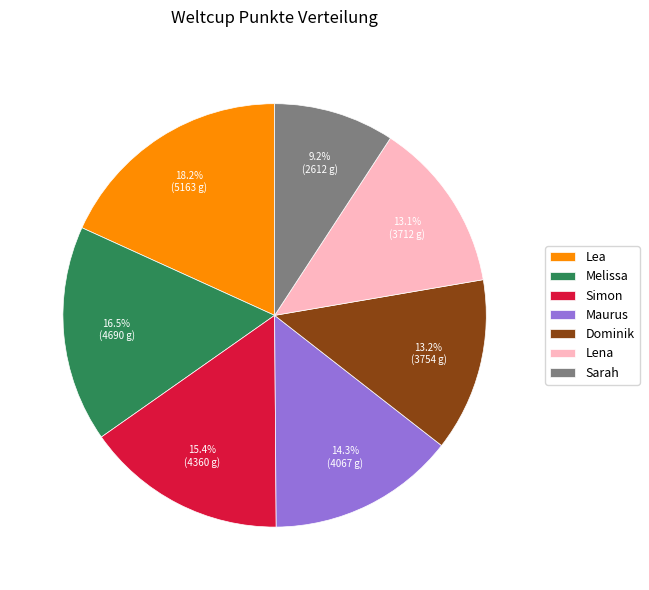

Is there a majority slice in this chart?

No